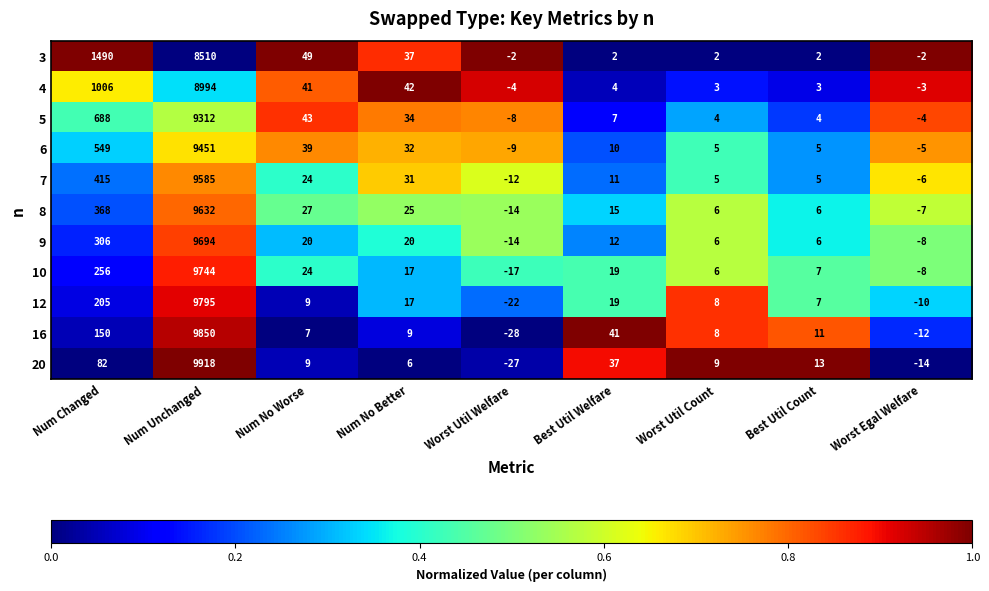

What is the approximate value of 4 at Num Unchanged, to the nearest 10?

8990